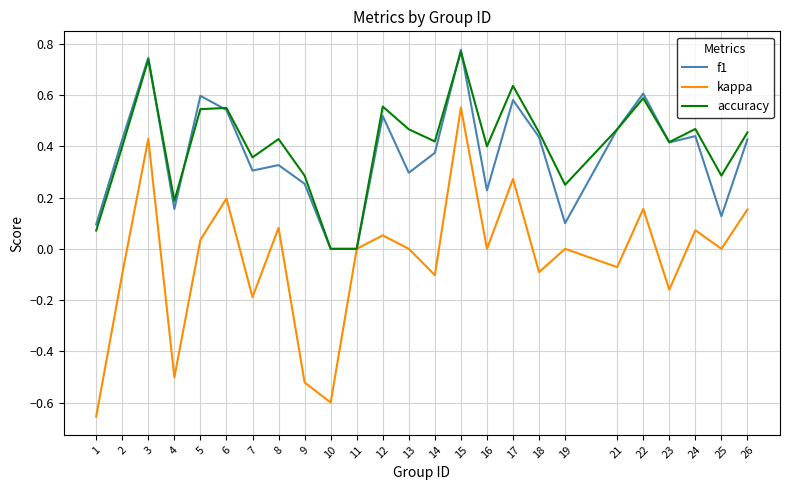

True or false: f1 has a value of 1.0 at 5.

False